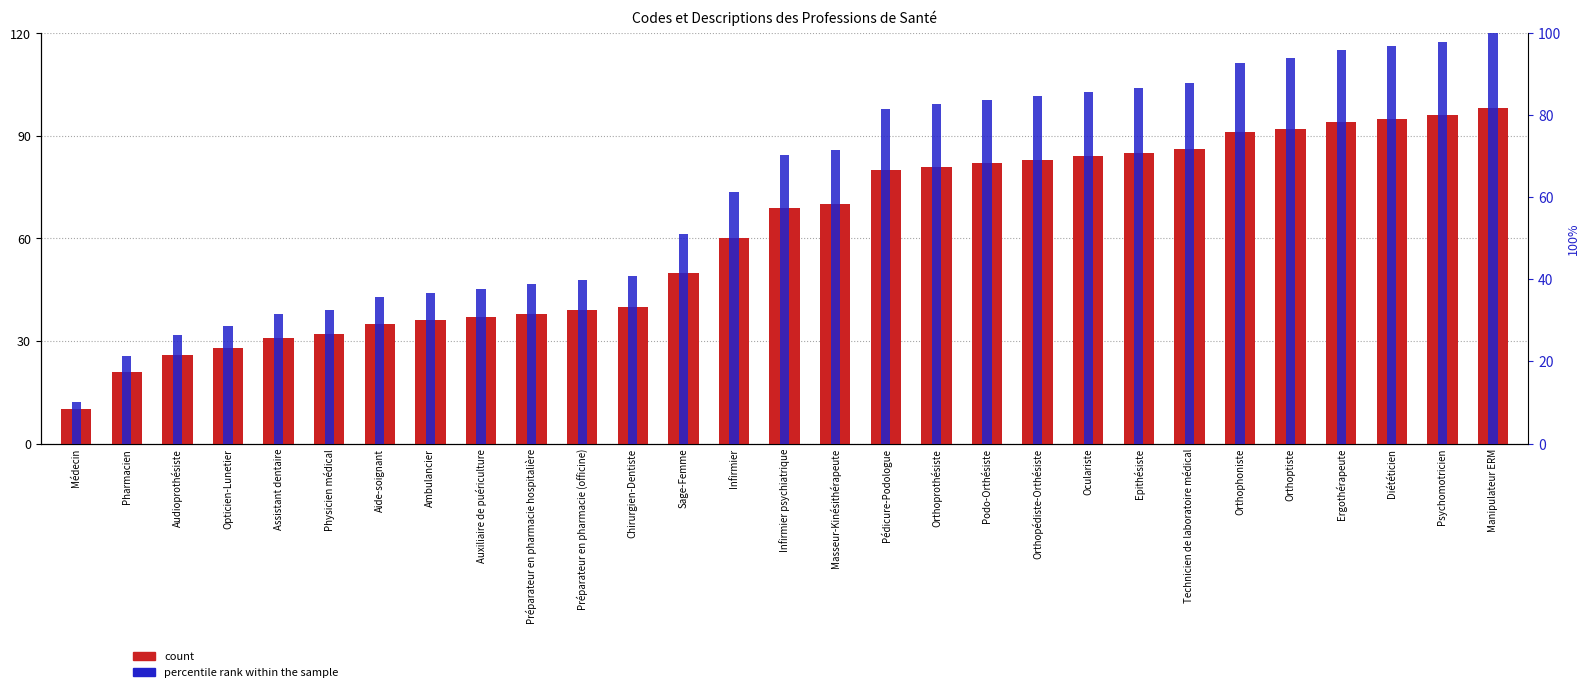

The value of percentile rank within the sample at Audioprothésiste is 26.5. True or false?

True